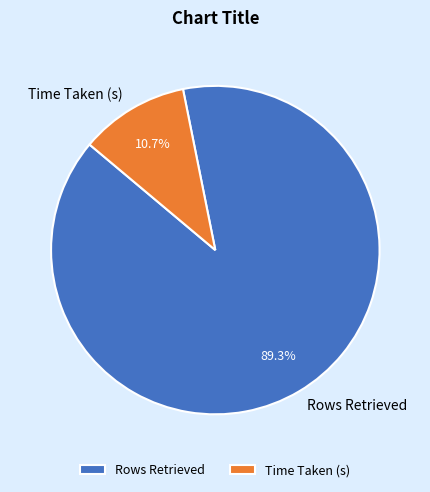

Which category has the smallest portion of the pie?

Time Taken (s)